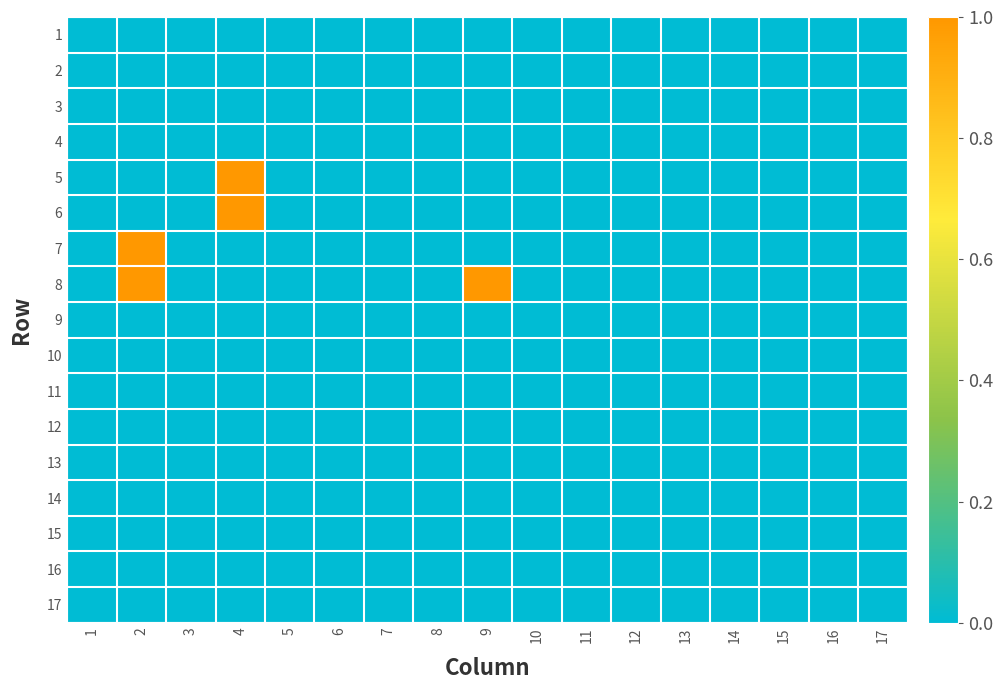

Which category has the highest value across all series?

4